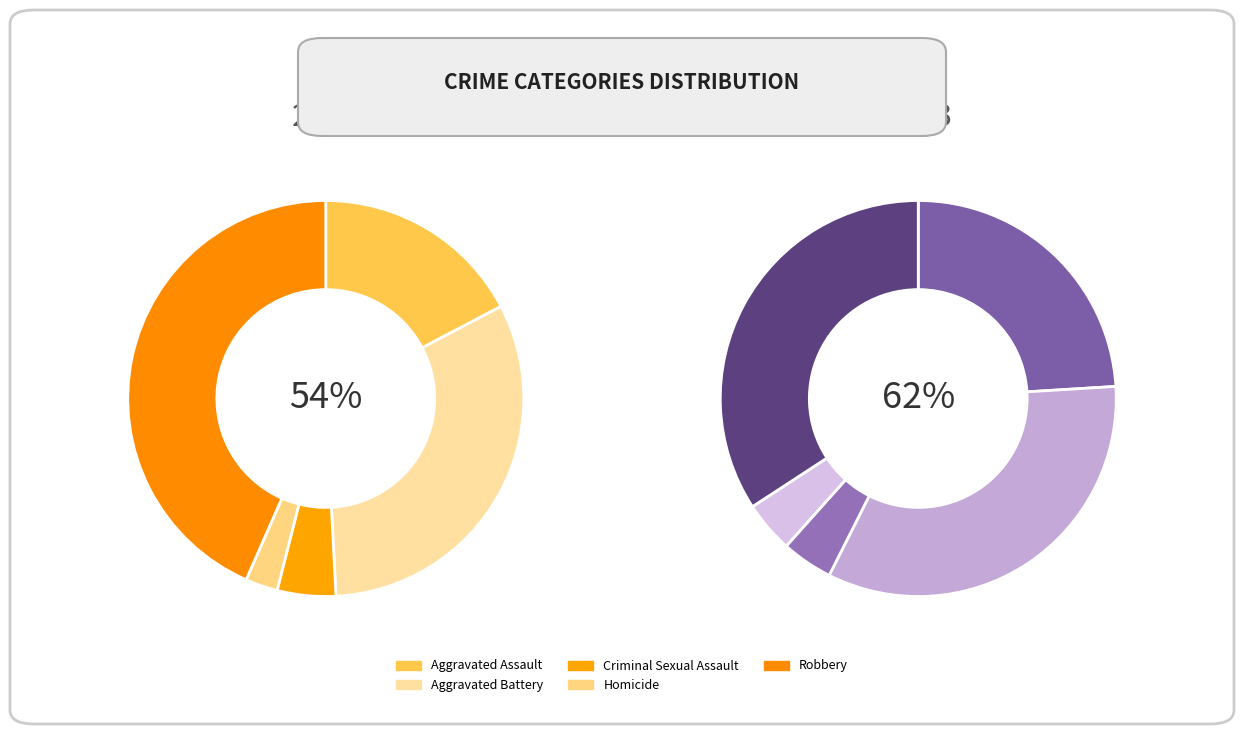

Which series has the largest range (max minus min)?

values_2015